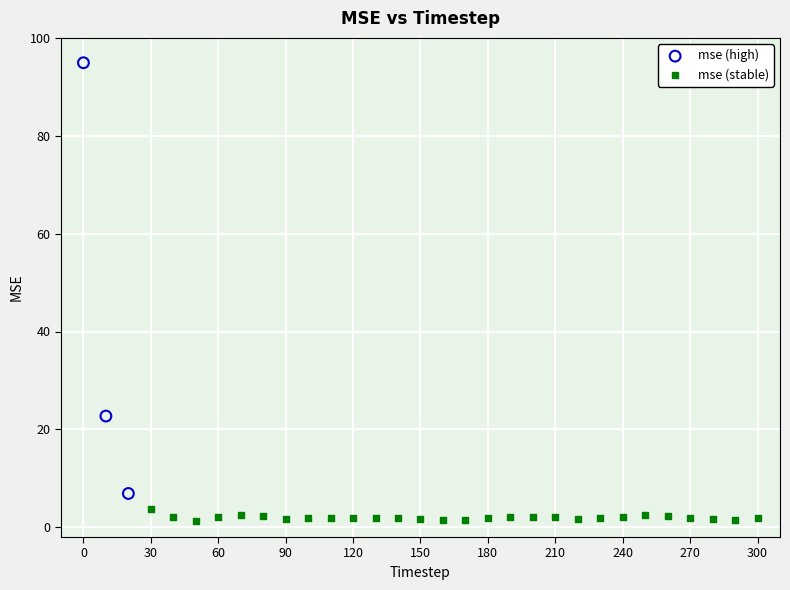

Which series reaches the minimum Y coordinate?

mse (stable)